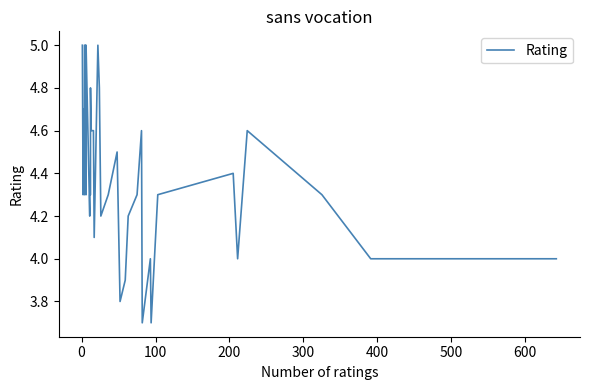

What is the difference between the second highest and second lowest values?

1.3